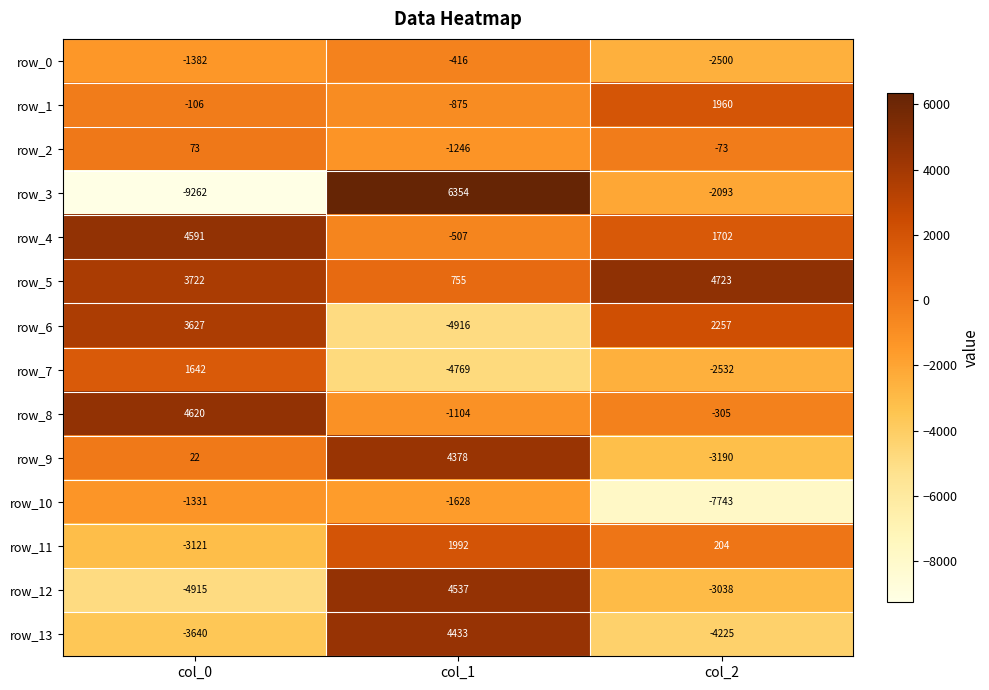

The row_8 series shows -432 at col_1. True or false?

False